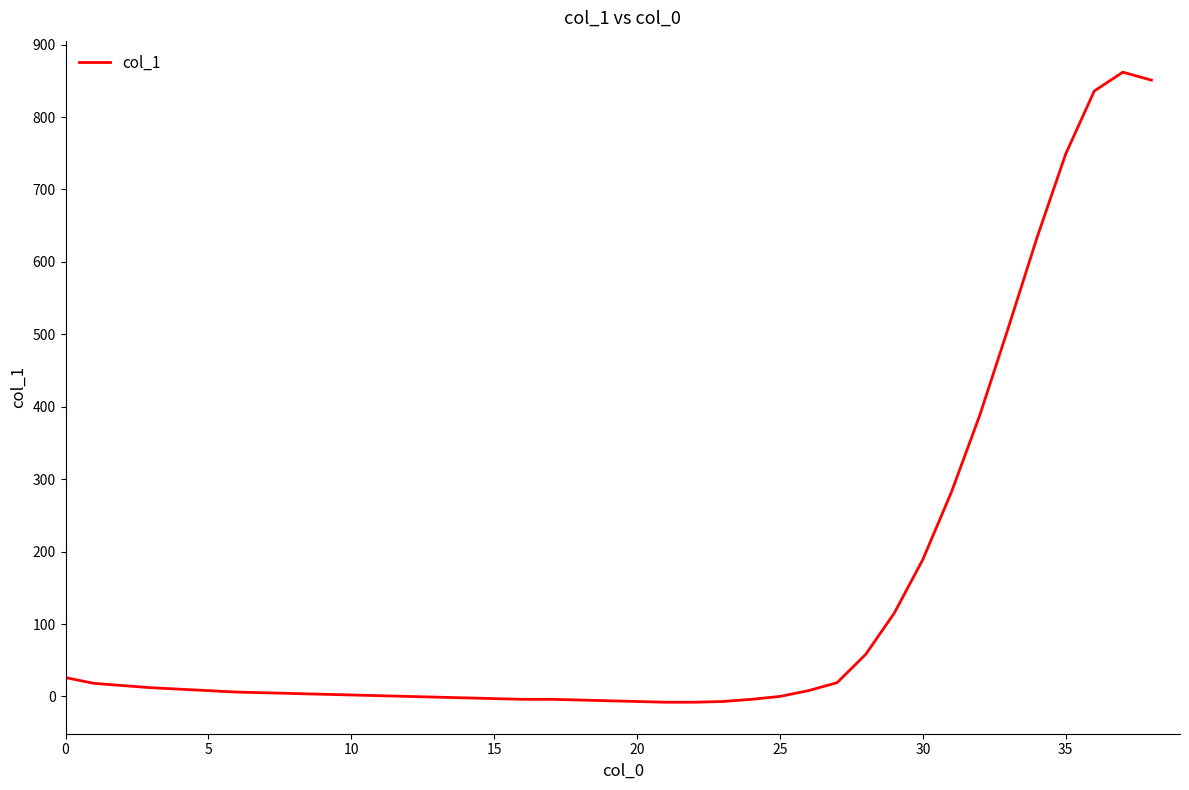

What is the maximum value shown in the chart?

862